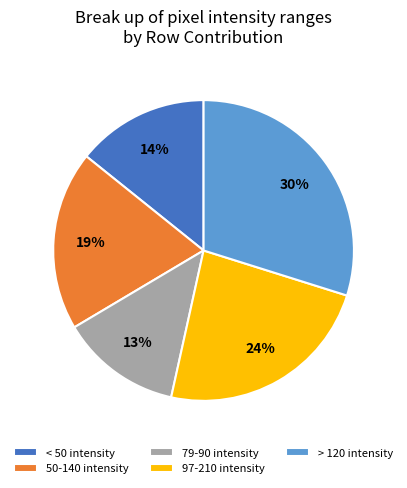

How many slices are in this pie chart?

5